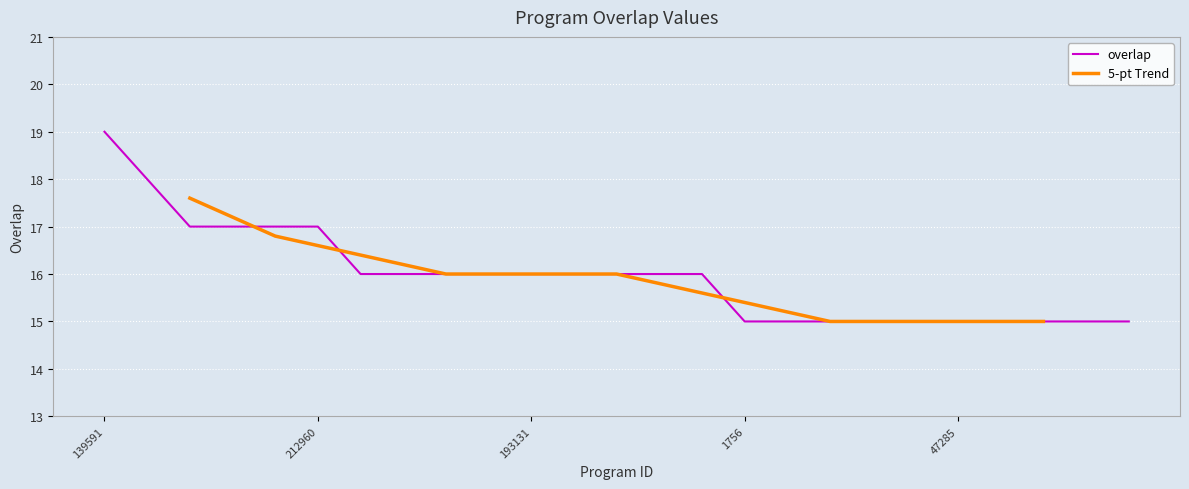

What is the ratio of the value at 139591 to the value at 1756?

1.3